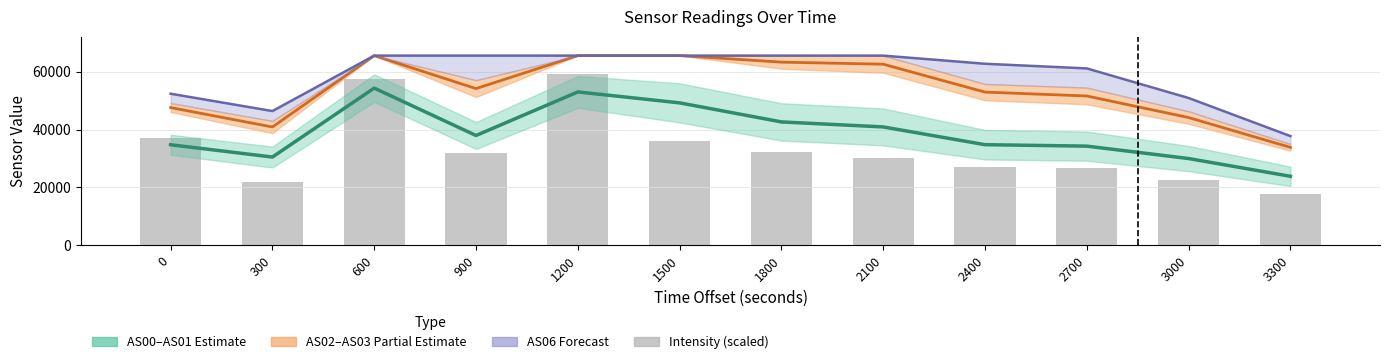

What is the minimum value for AS06 Forecast?

37745.0